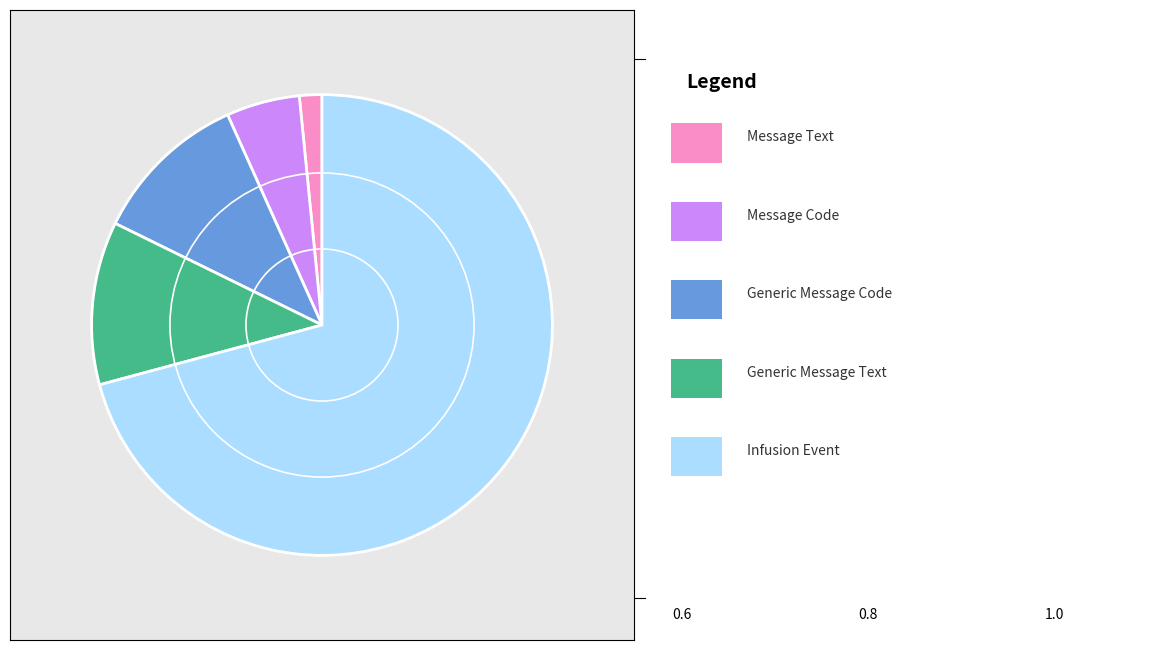

Does any single category account for the majority?

Yes